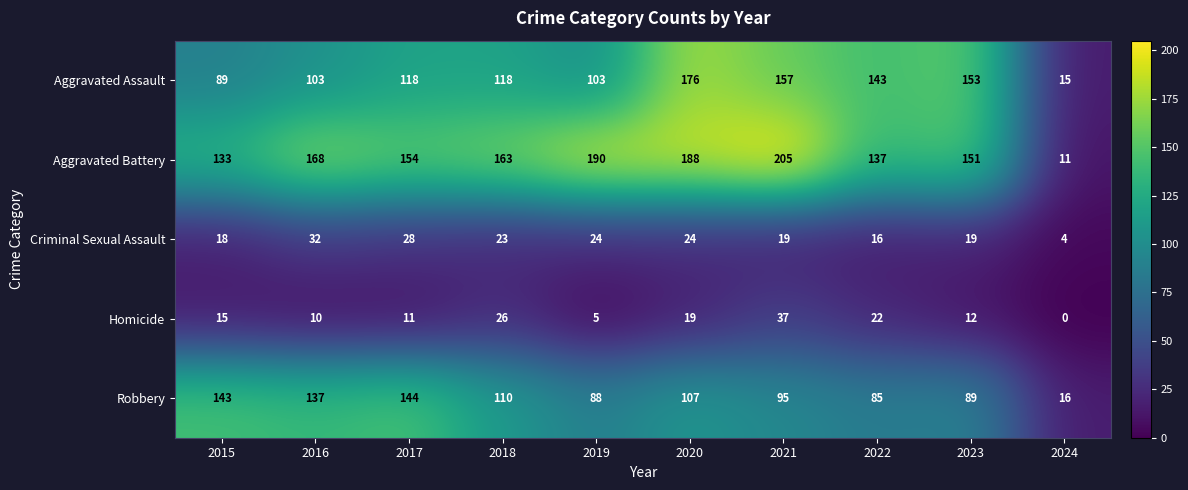

At which label does Criminal Sexual Assault reach its peak?

2016